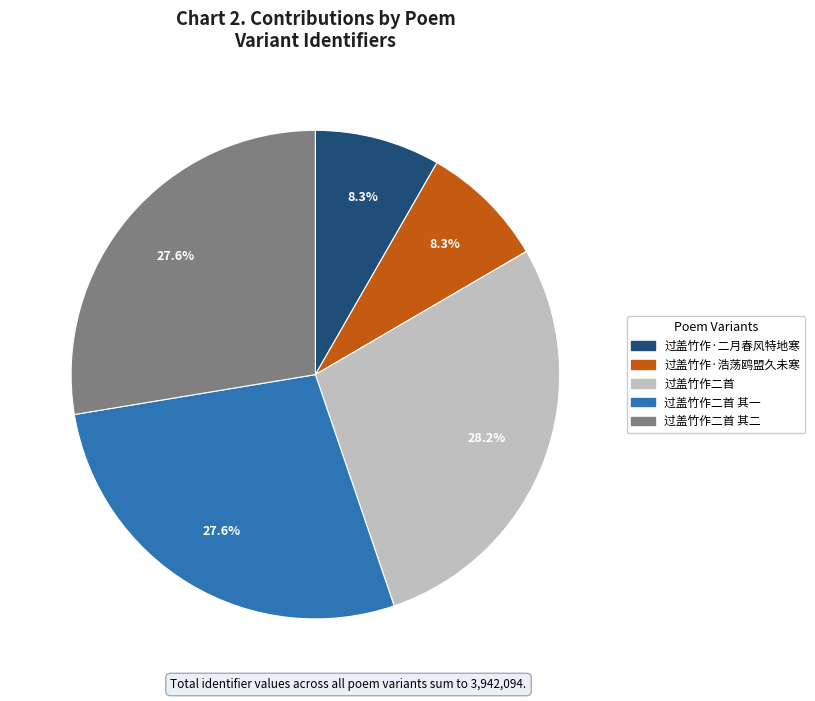

The 过盖竹作·二月春风特地寒 slice represents 23% of the pie. True or false?

False